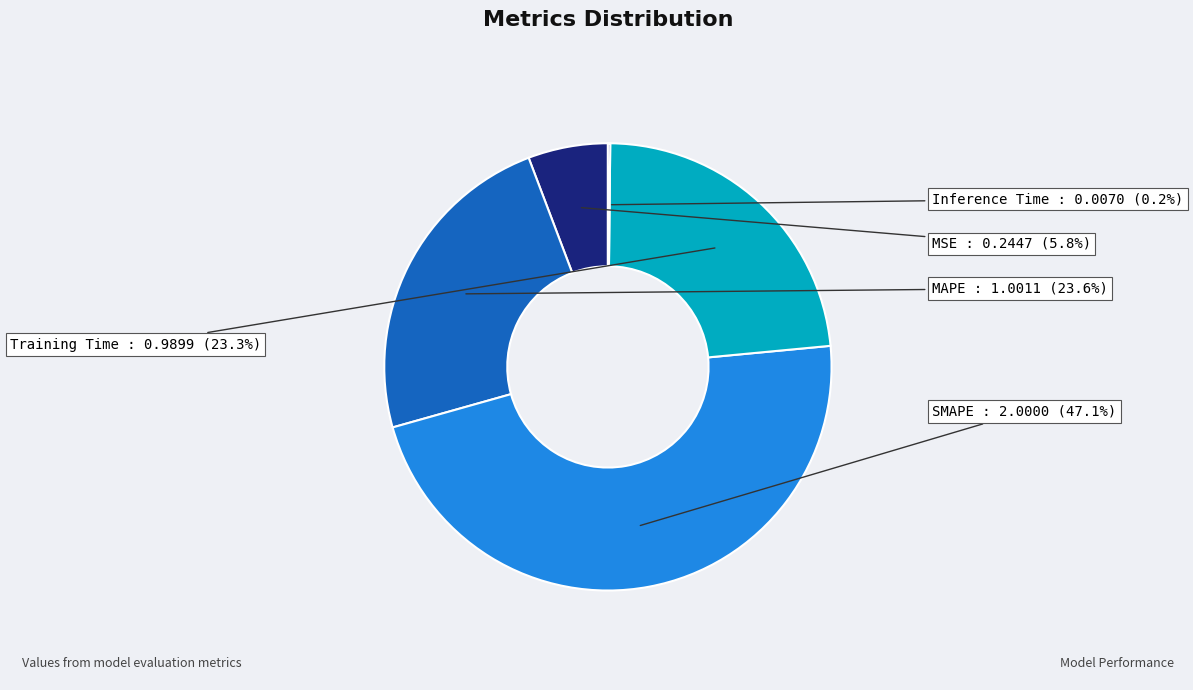

Which slice is the largest?

SMAPE